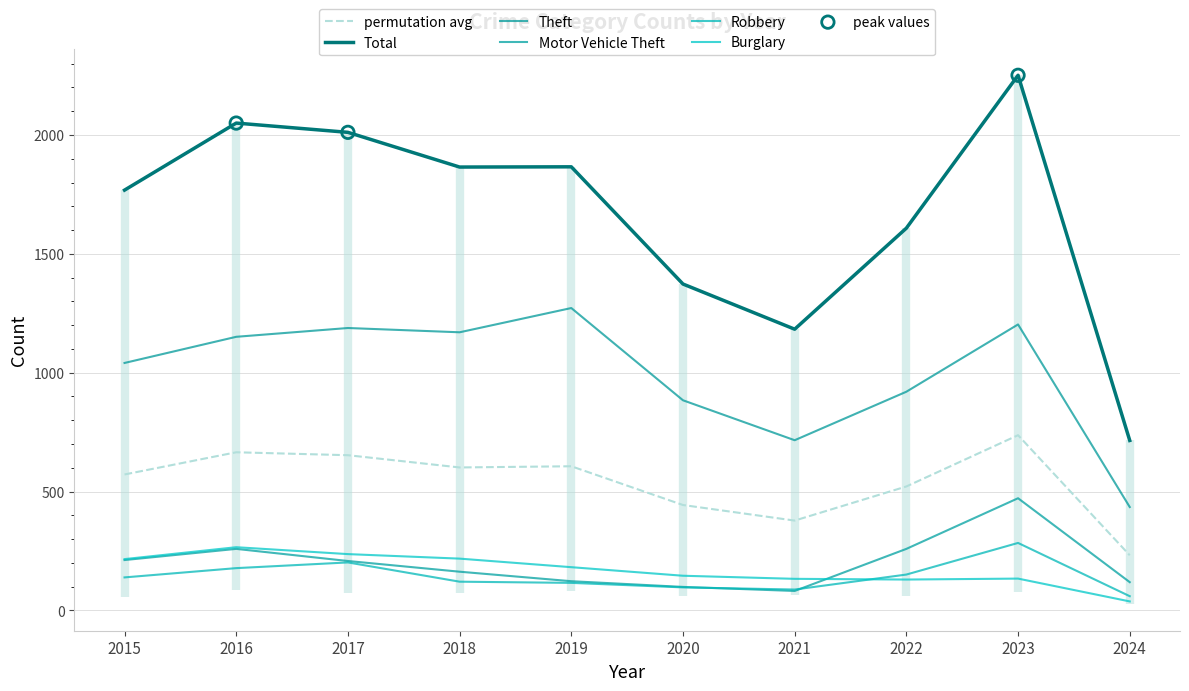

What is the total value across all series at 2016?

4569.3